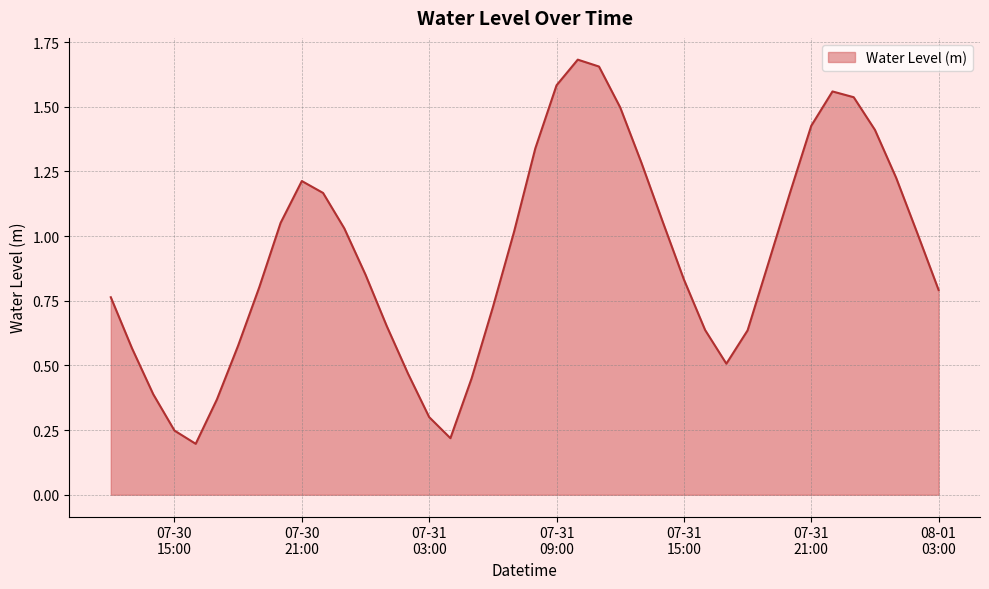

At which label is the value closest to 0?

2023-07-30 16:00:00